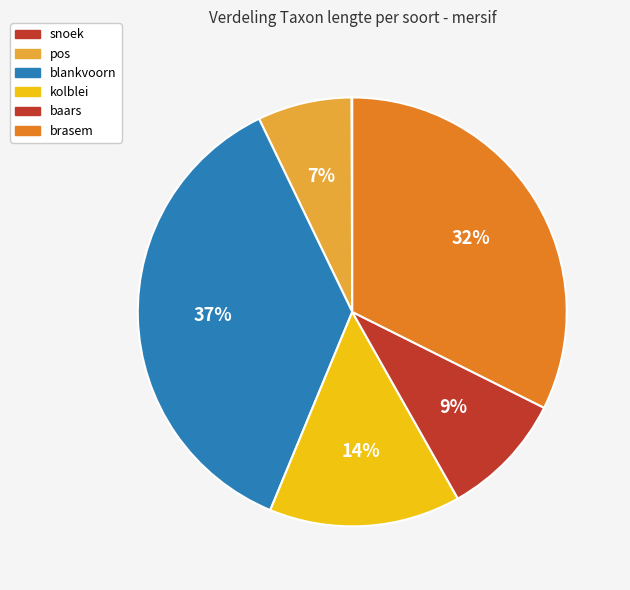

Does any single category account for the majority?

No